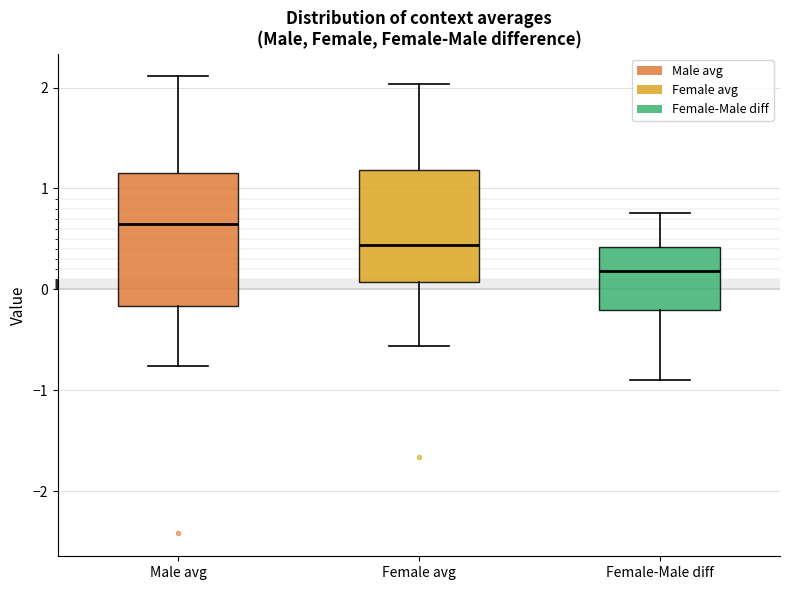

Where does the upper whisker of the box for Female-Male diff end on the y-axis? The values are not printed on the chart, so give them approximately, as read against the axis.

0.8